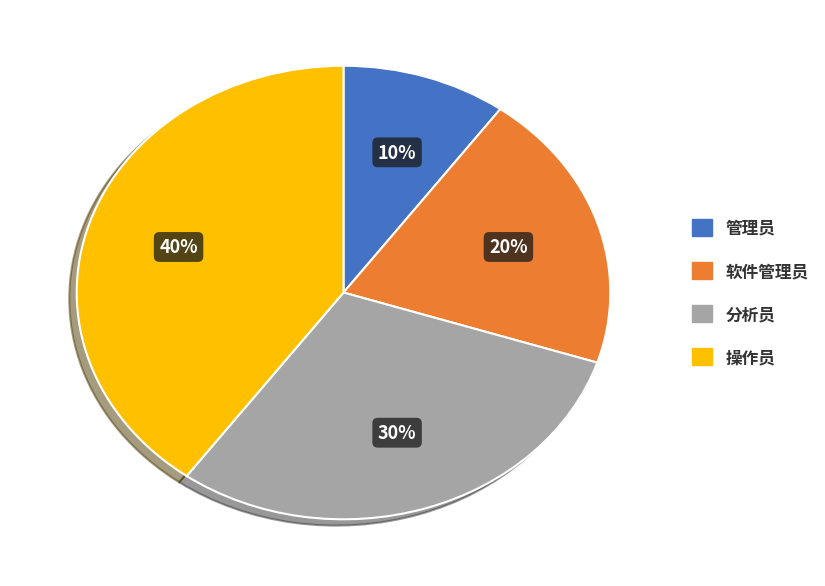

What percentage is the 分析员 slice, to the nearest percent?

30%